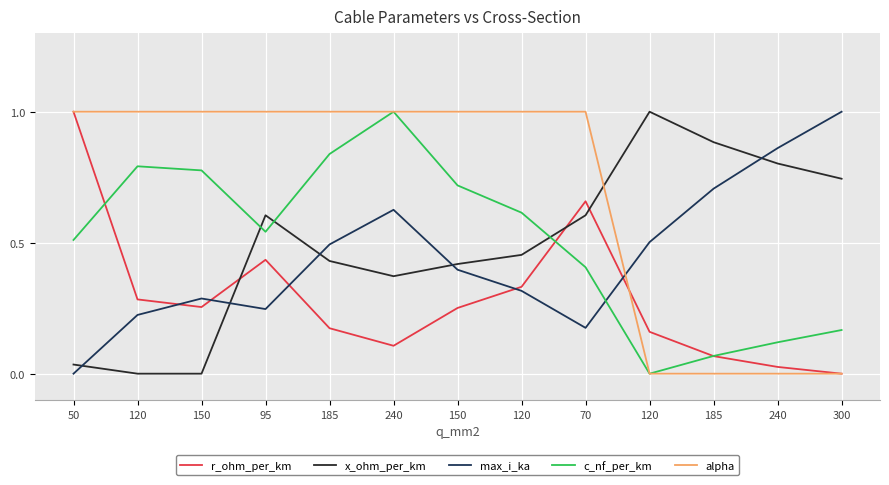

Between which two adjacent categories do c_nf_per_km and x_ohm_per_km first intersect?

150 and 95